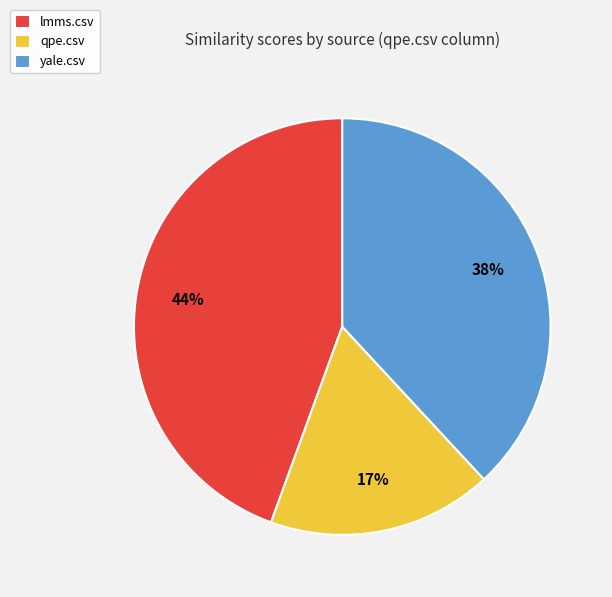

Is there a majority slice in this chart?

No